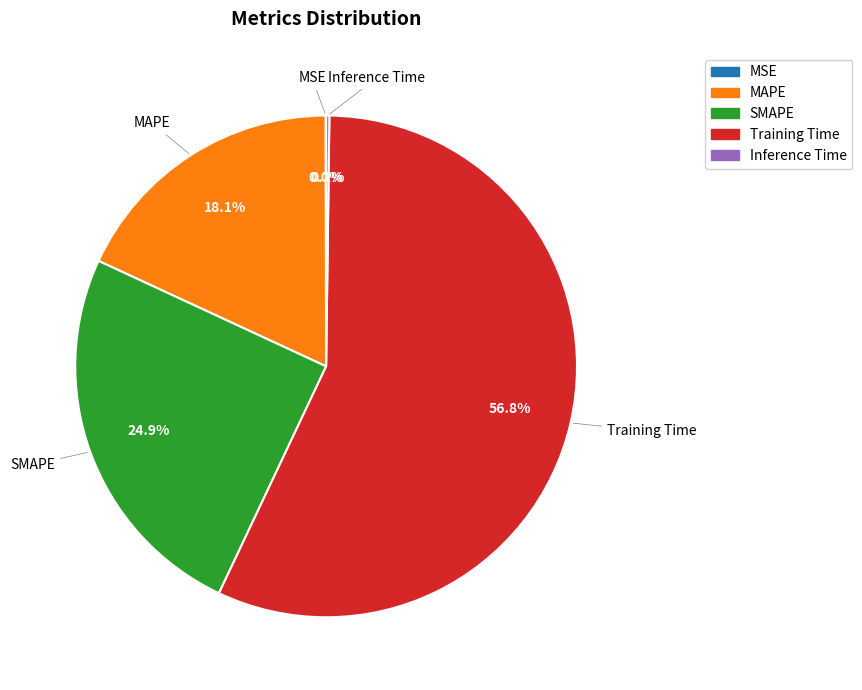

Which category accounts for the majority?

Training Time